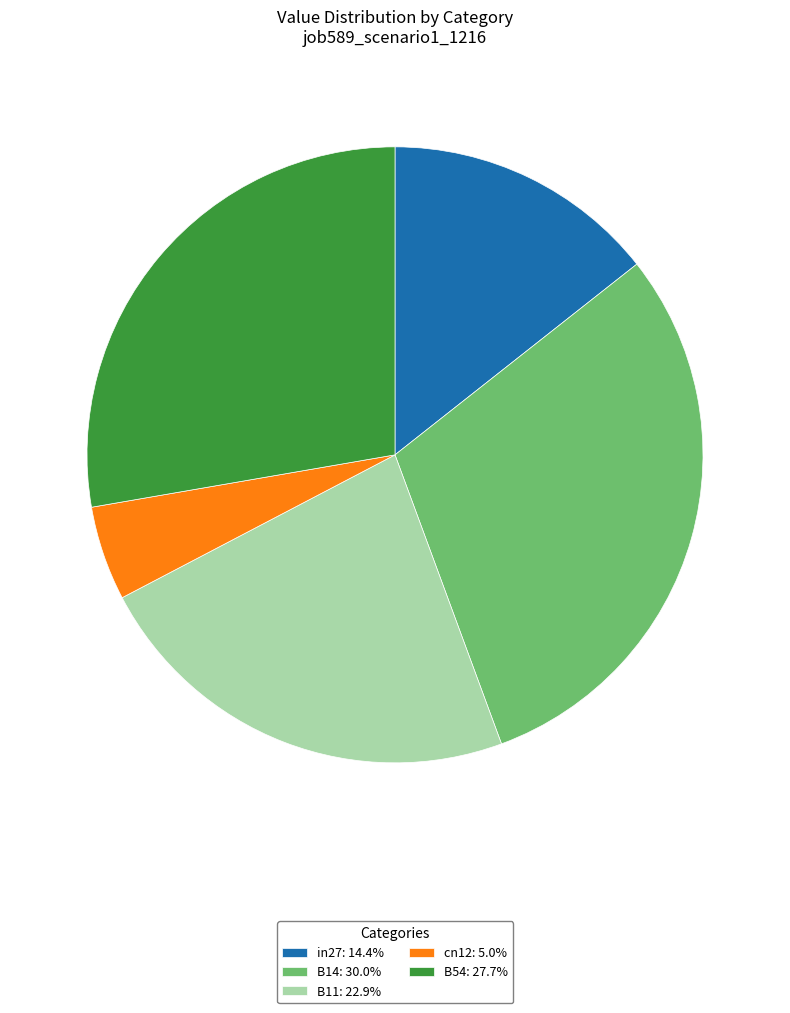

Combined, do B11: 22.9% and cn12: 5.0% account for over 50%?

No